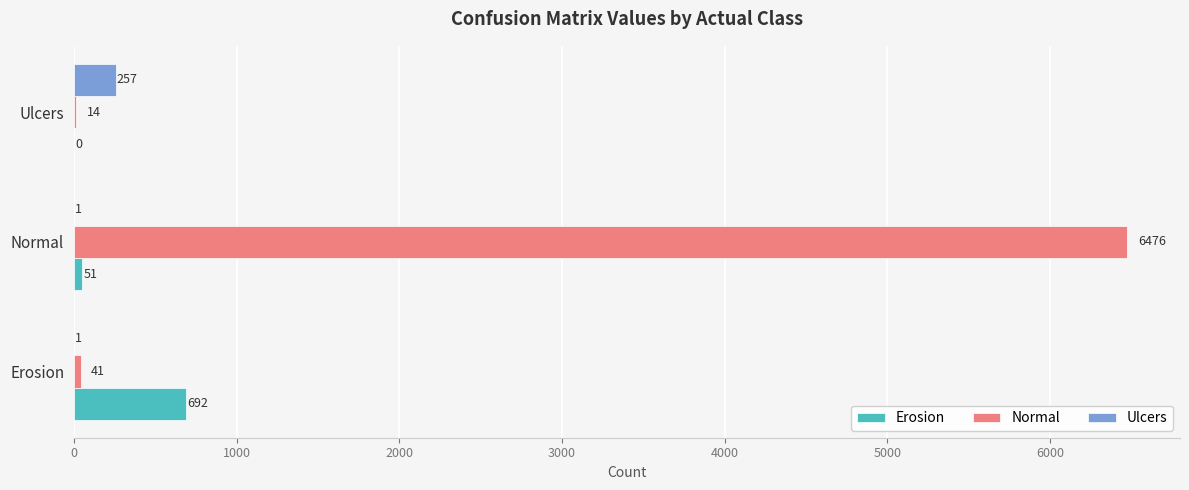

What is the sum of the Erosion values at Normal and Ulcers?

51